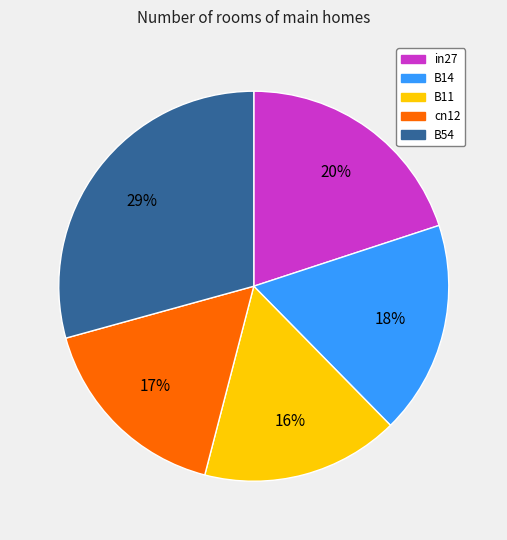

Count the number of slices in the pie.

5